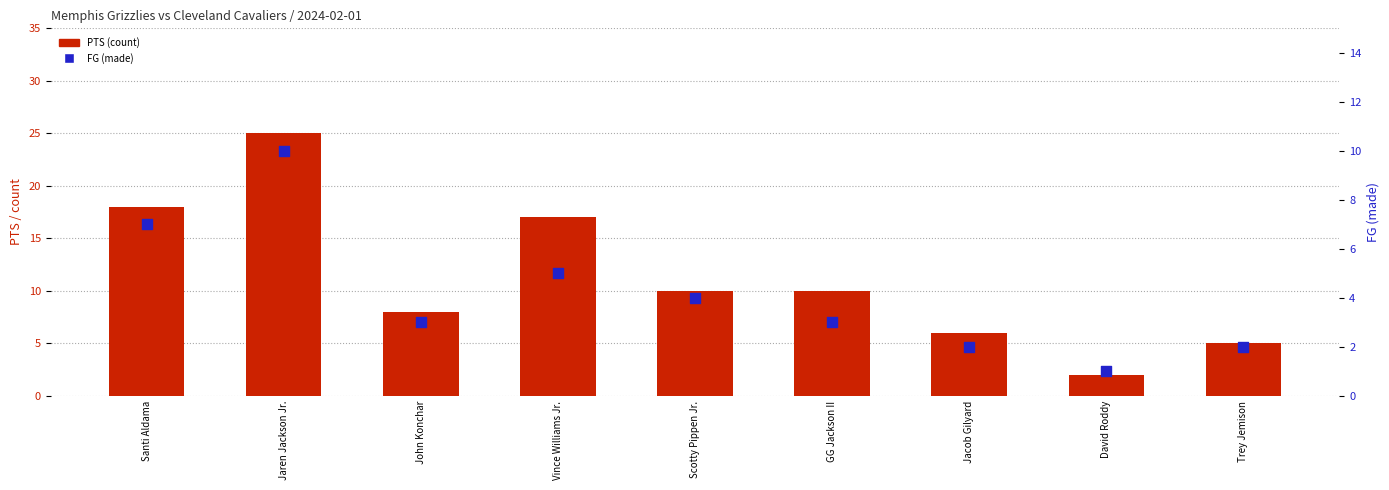

Is the value of PTS at Vince Williams Jr. greater than the value of FG (count) at Jaren Jackson Jr.?

Yes